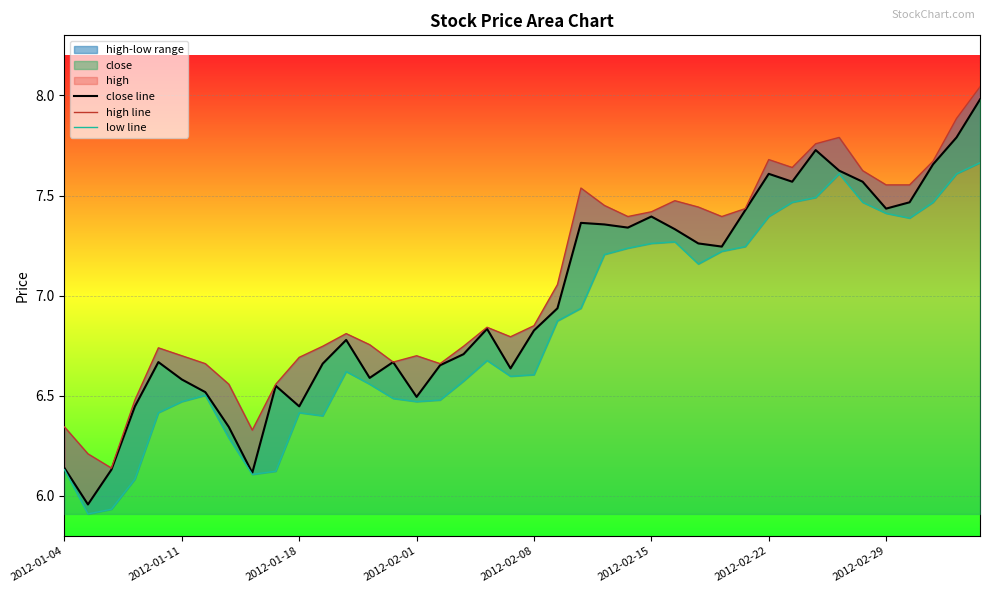

How many data points in close line are less than 6?

1